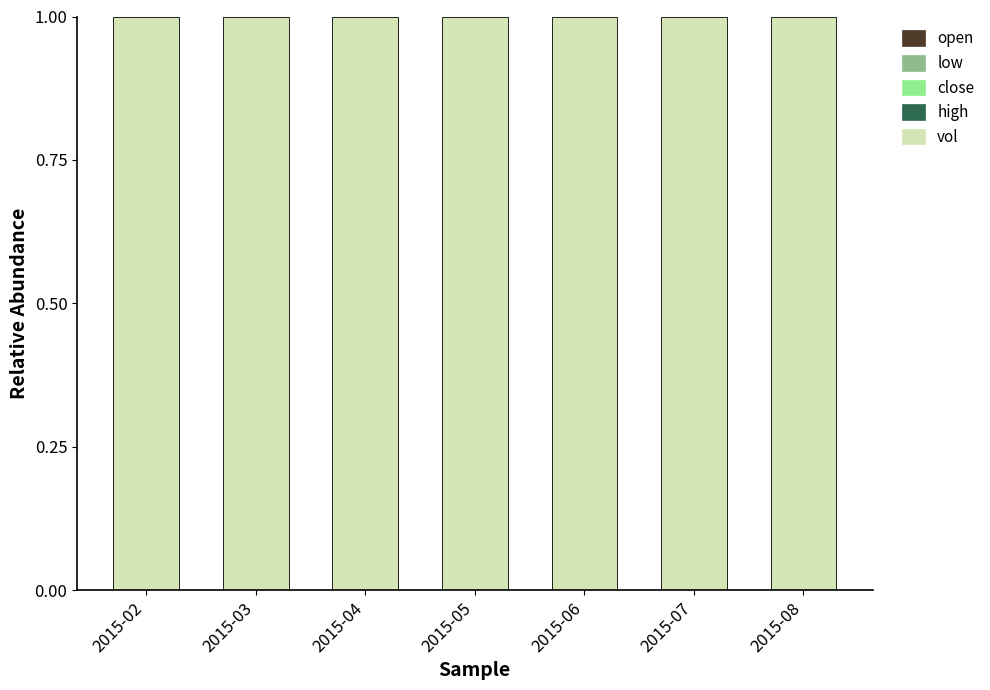

How many categories are shown in the chart?

7